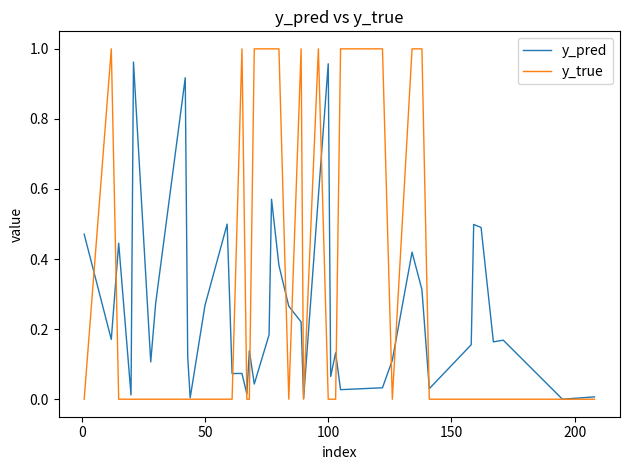

Which series has the widest spread of values?

y_true